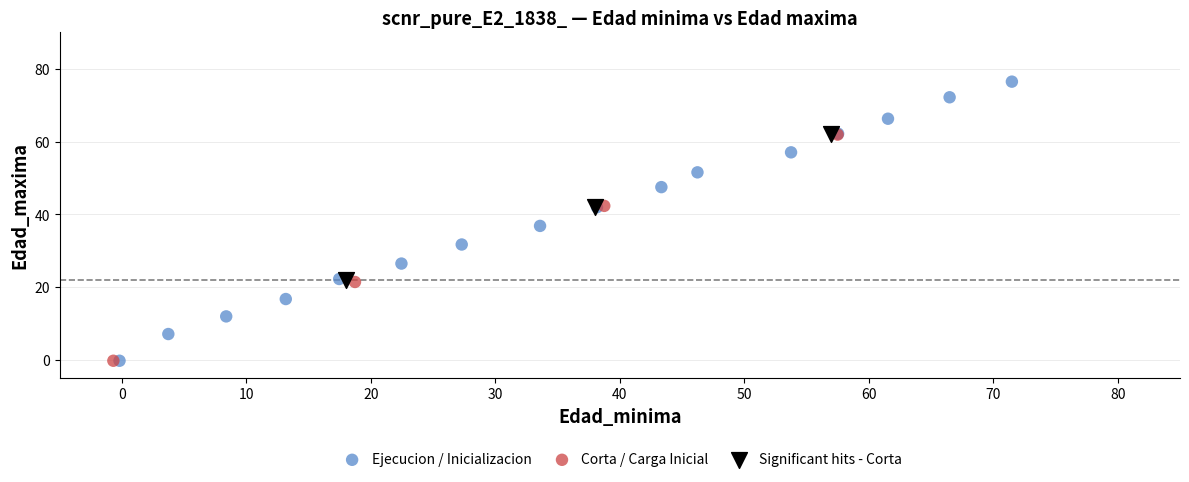

Which series reaches the maximum Y coordinate?

Ejecucion / Inicializacion